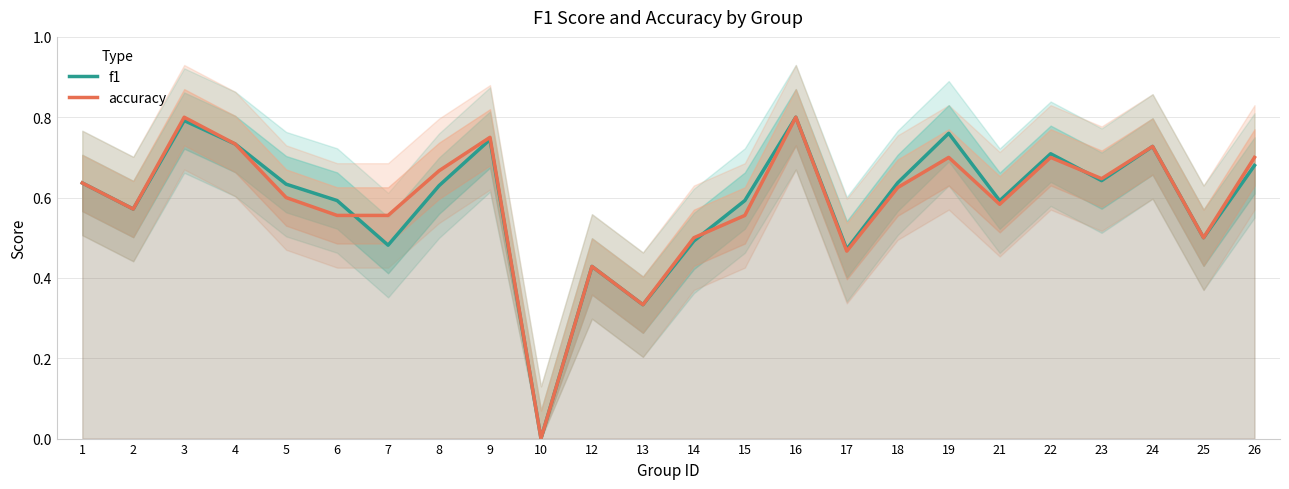

At which category does the chart reach its minimum across all series?

10